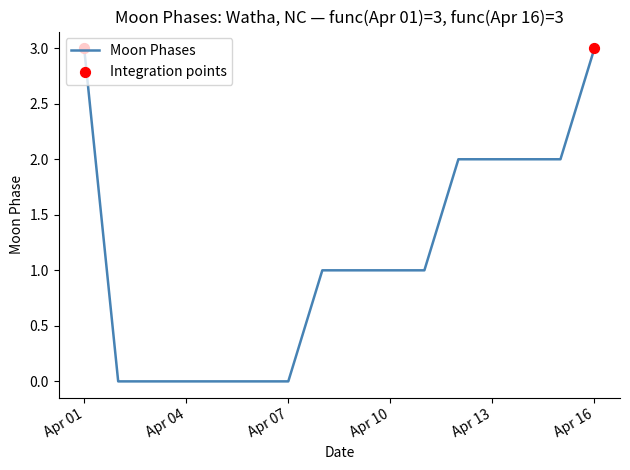

What is the difference between the maximum and minimum values?

3